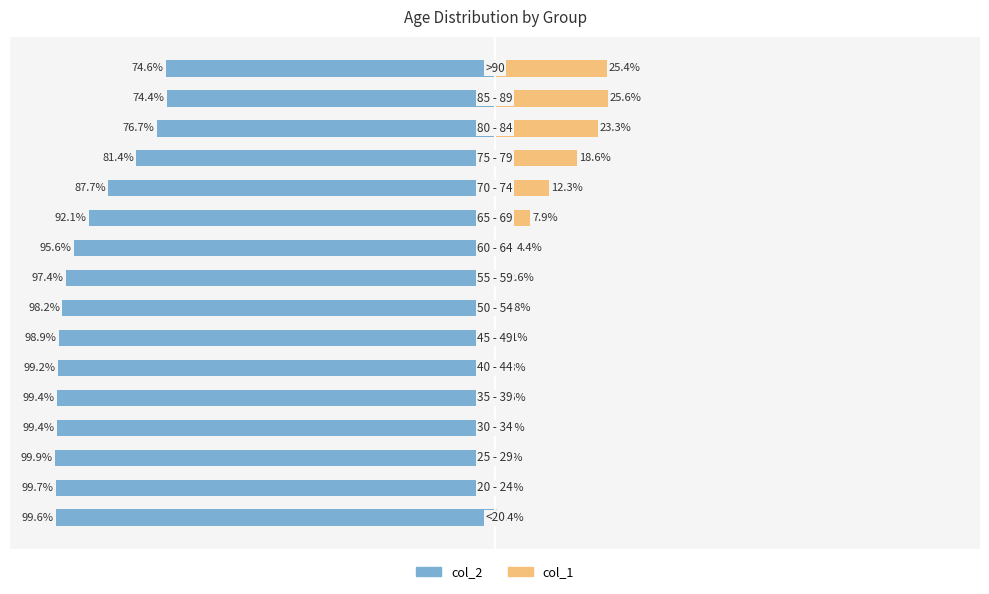

What is the difference between the maximum and minimum values in the col_2 series?

25.4